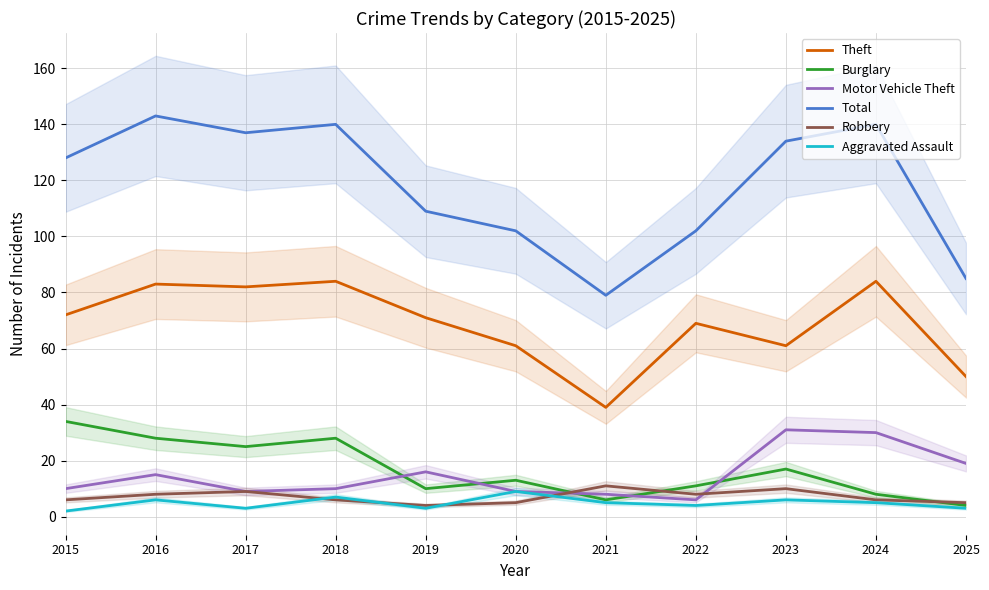

What is the total value across all series at 2016?

283